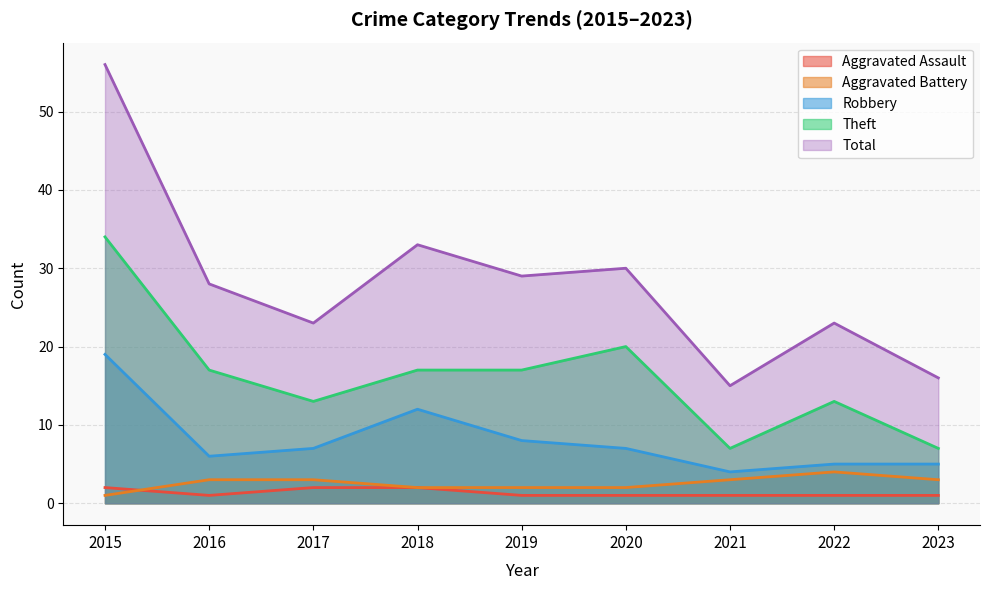

True or false: Aggravated Assault and Total cross at least once.

False